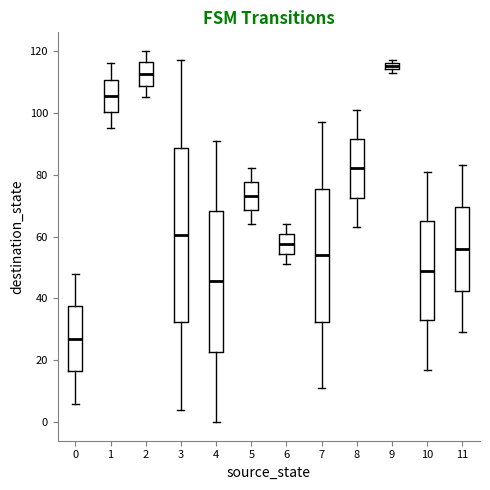

Where is the upper edge of the box at x = 9 on the y-axis? The values are not printed on the chart, so give them approximately, as read against the axis.

116